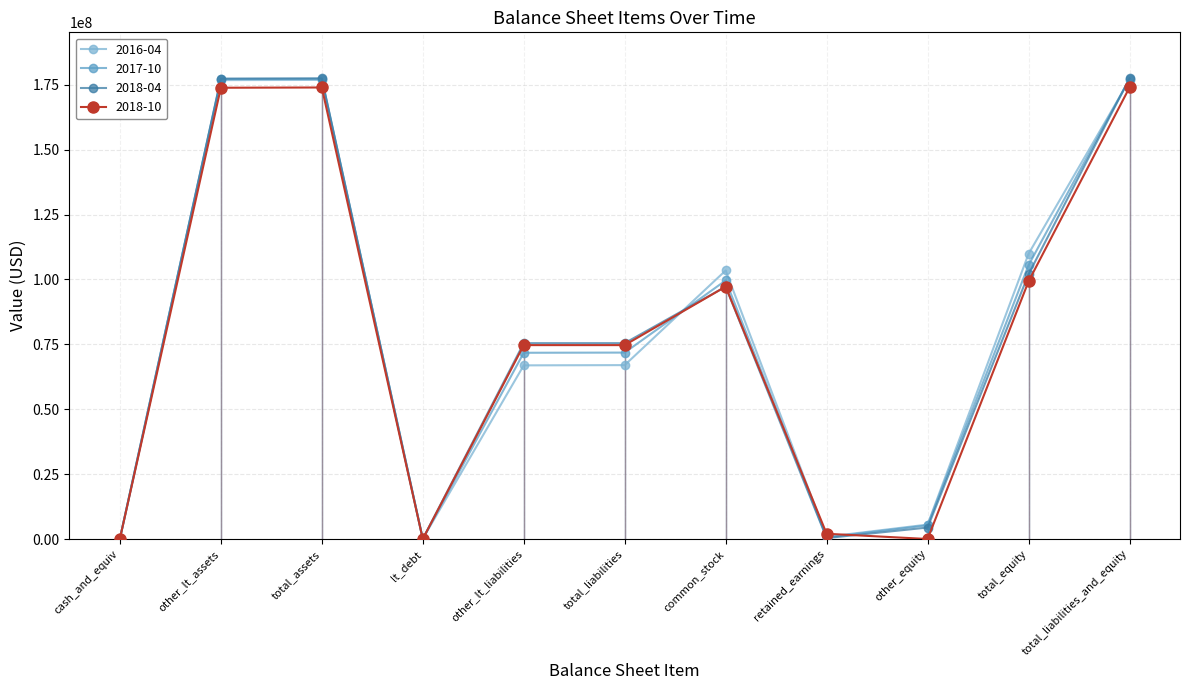

What is the difference between the maximum and minimum values in the 2018-10 series?

173932000